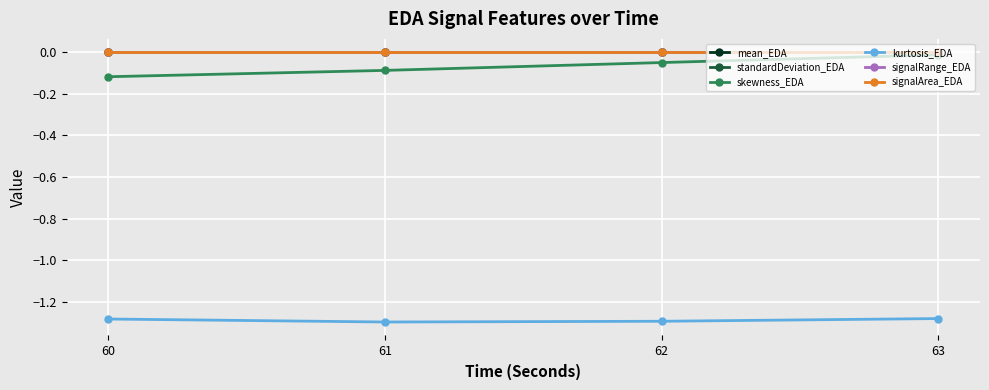

What is the value of the kurtosis_EDA point at the 1st from the left?

-1.3